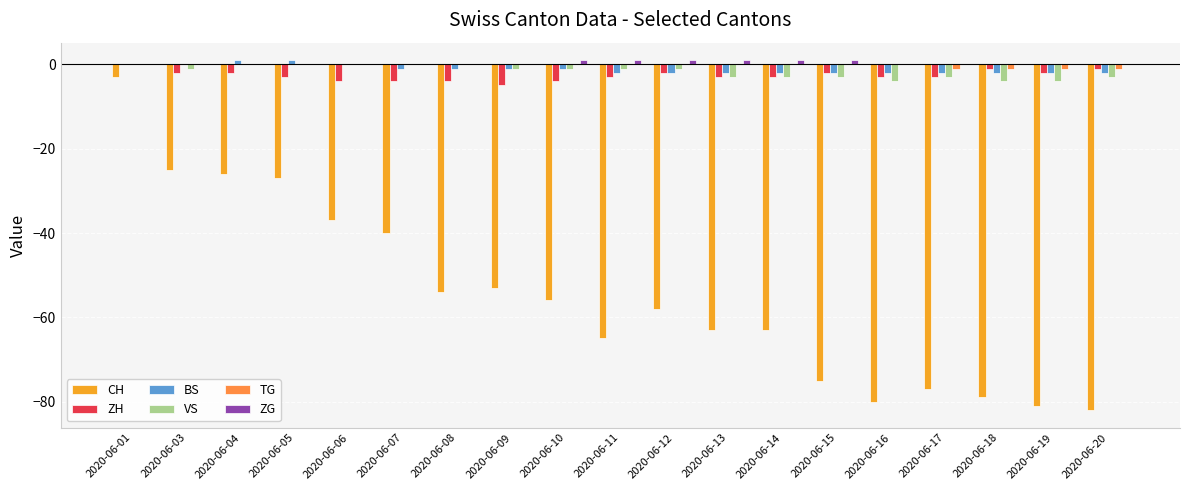

Is it true that ZH equals -2 at 2020-06-12?

True